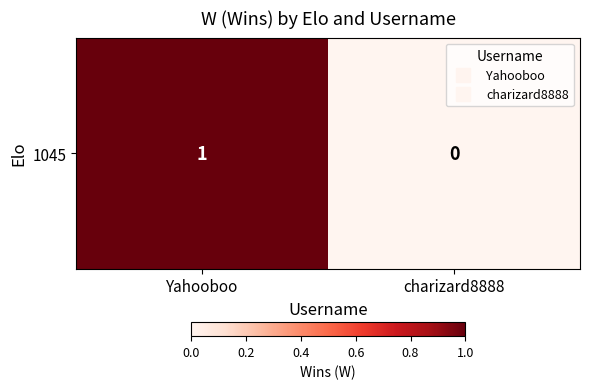

Where is the data nearest to the value 0?

charizard8888